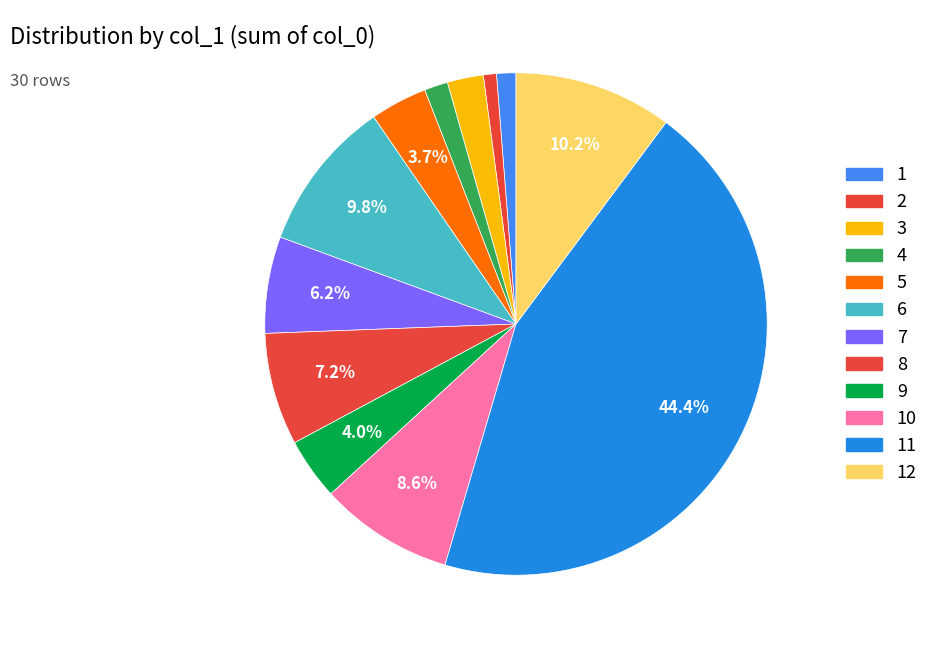

How many segments does this pie chart have?

12